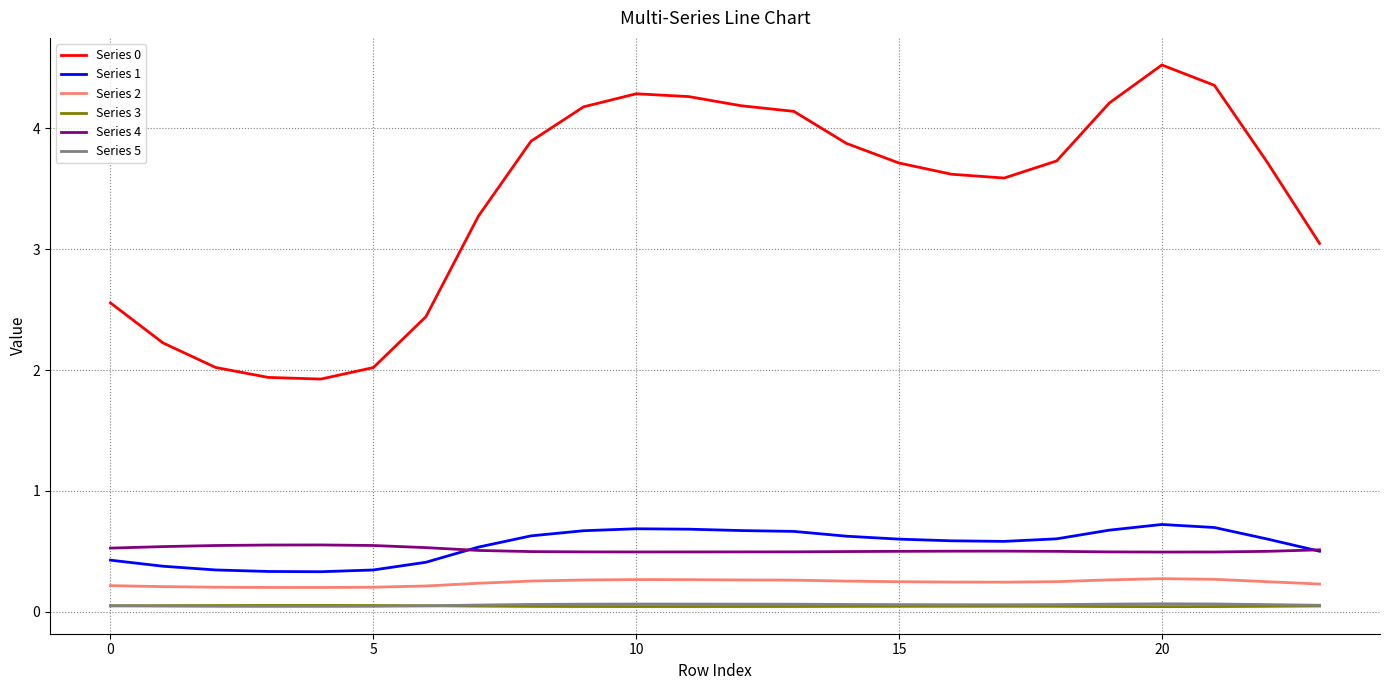

What is the highest value of the Series 1 series?

0.7